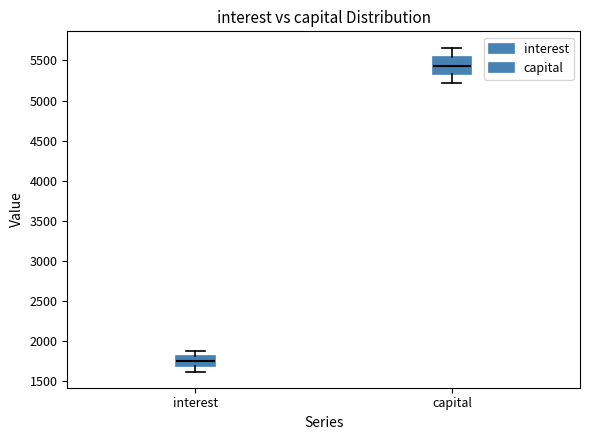

Which box is the tallest, from its lower edge to its upper edge?

capital